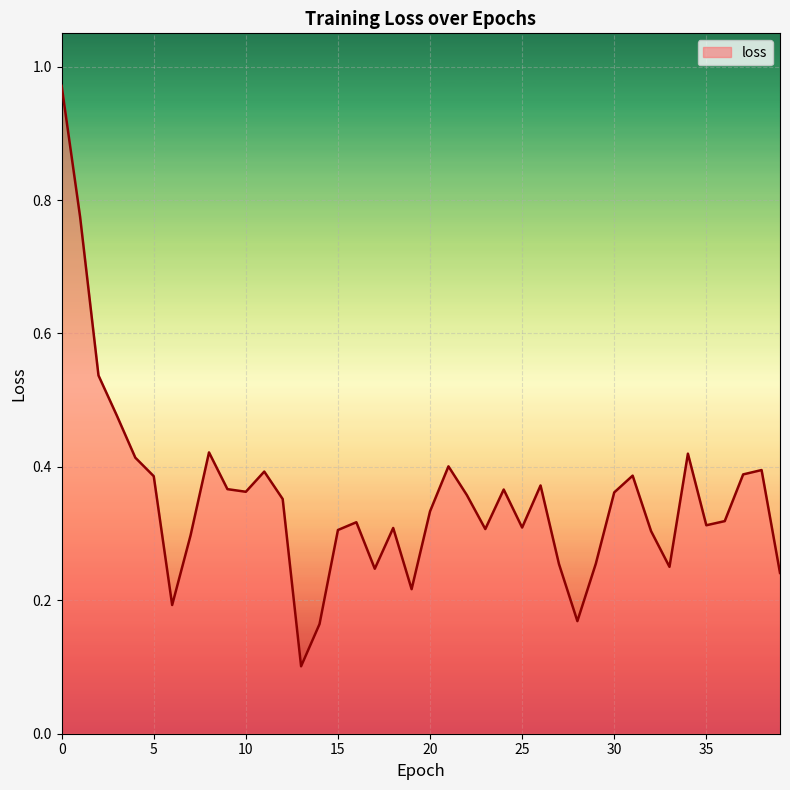

Does the chart display data point markers on the line(s)?

No